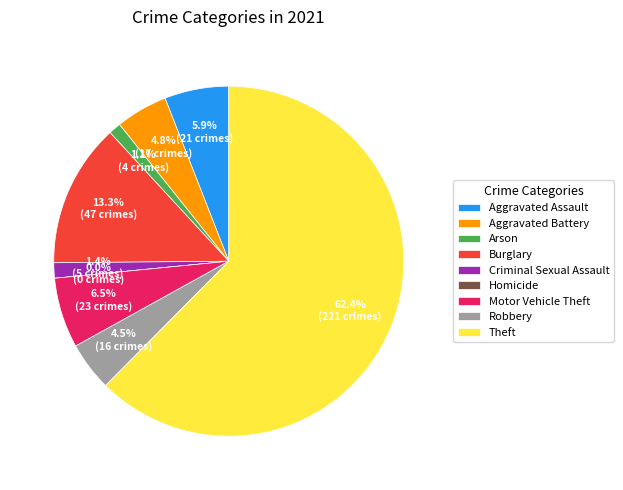

To the nearest percent, what percentage of the pie is Aggravated Battery?

5%